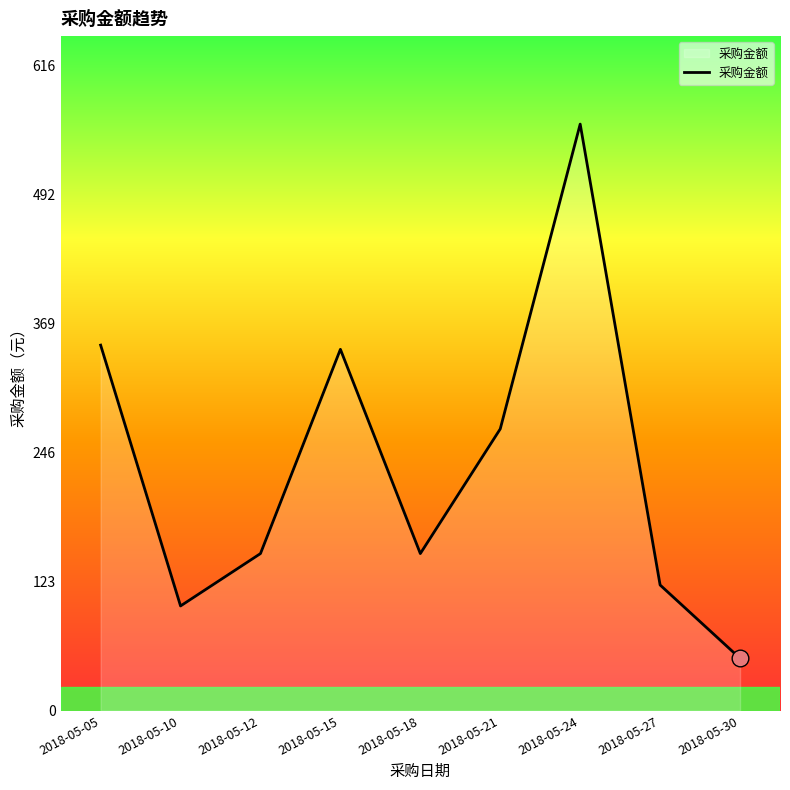

Reading right to left, list all the values displayed in this chart.

50	120	560	269	150	345	150	100	349